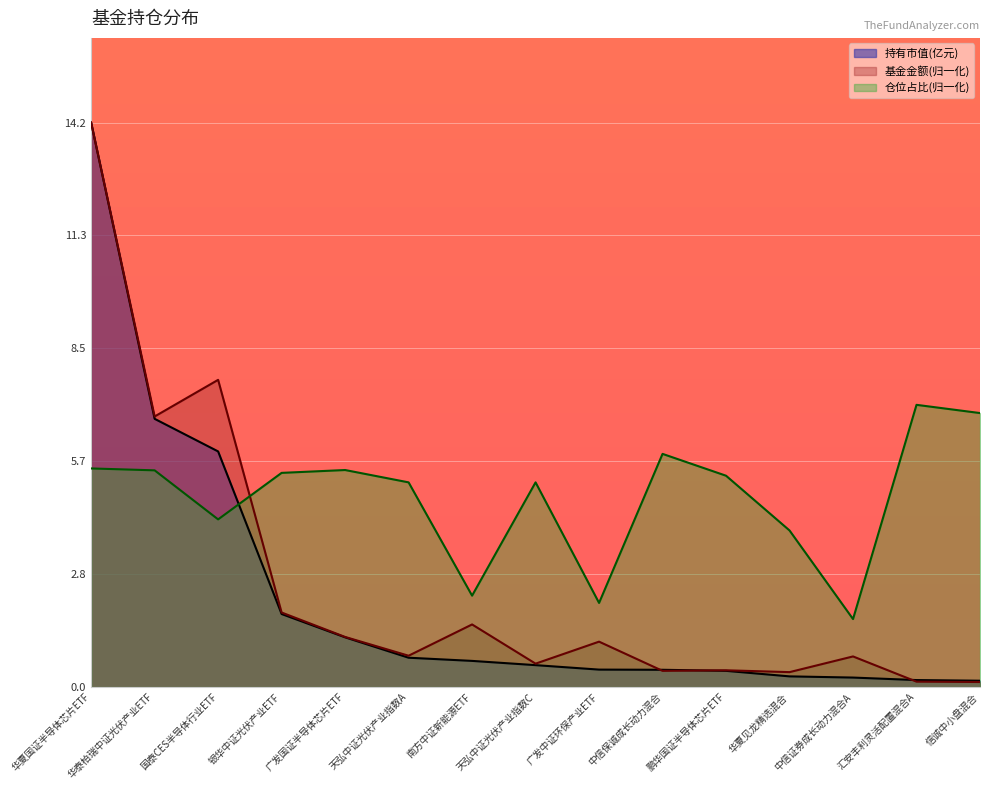

What is the highest value of the 持有市值(亿元) series?

14.2